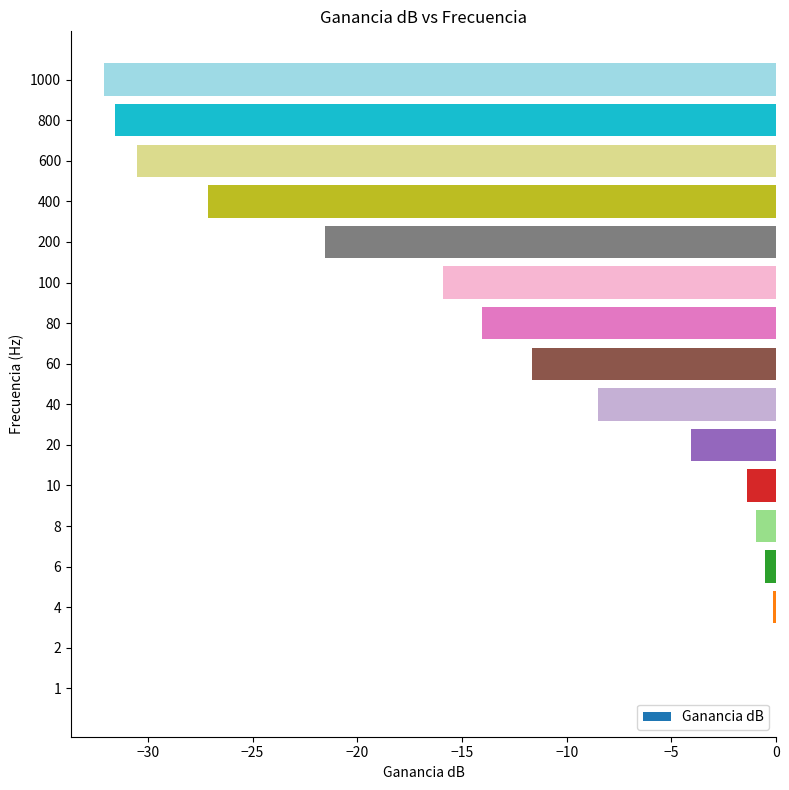

What is the sum of all values?

-200.1